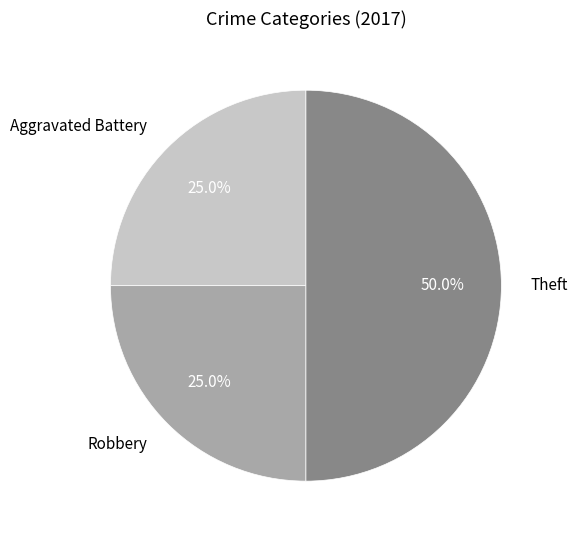

How many segments does this pie chart have?

3